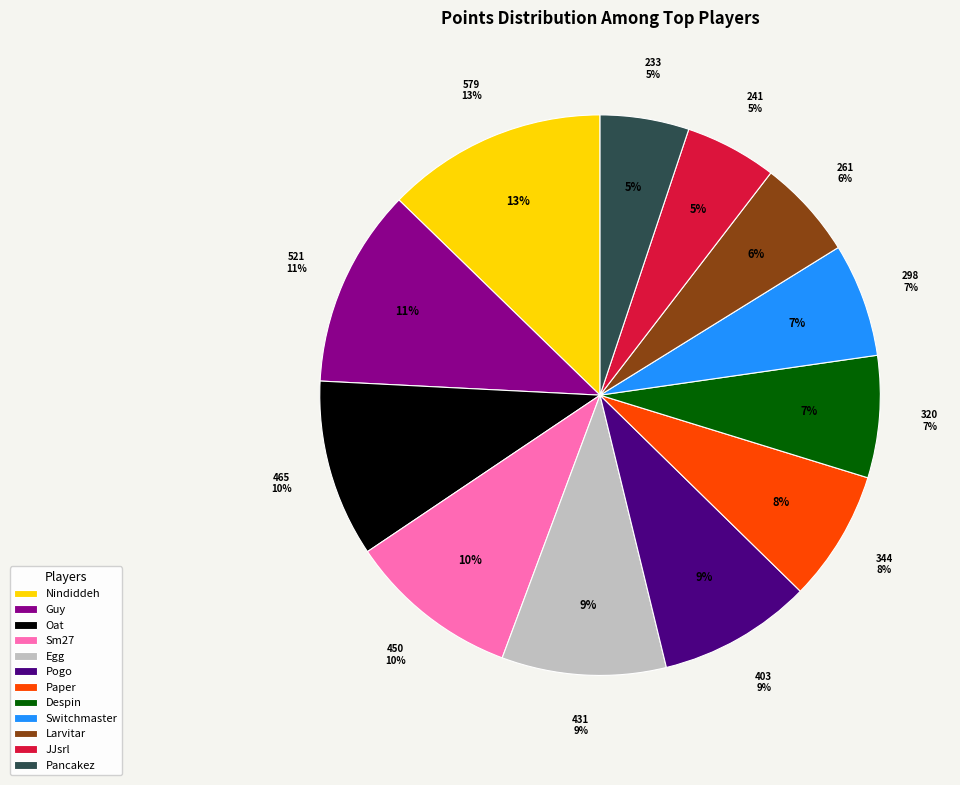

What is the smallest slice in the pie chart?

Pancakez